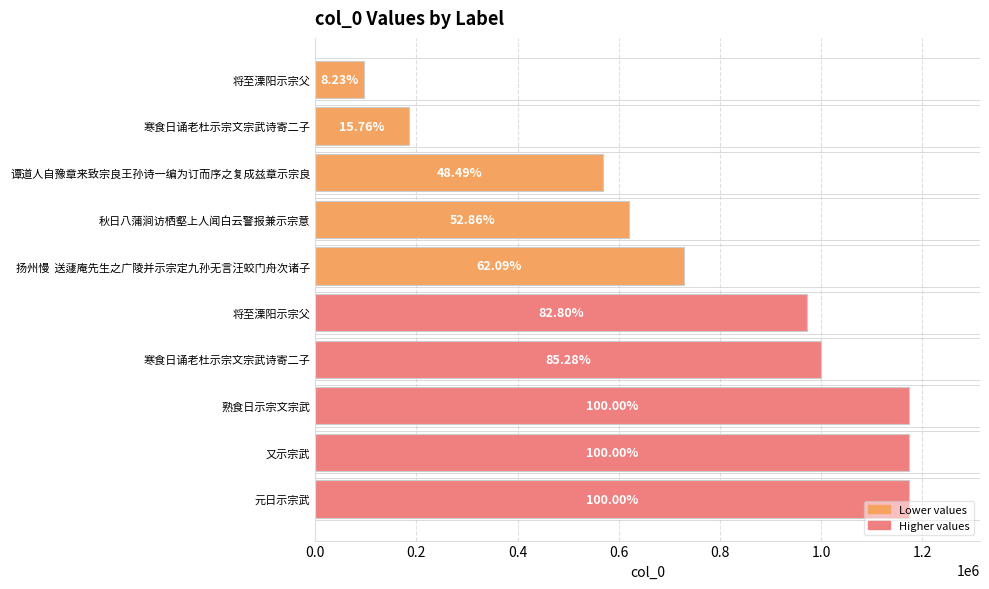

What is the average value?

769208